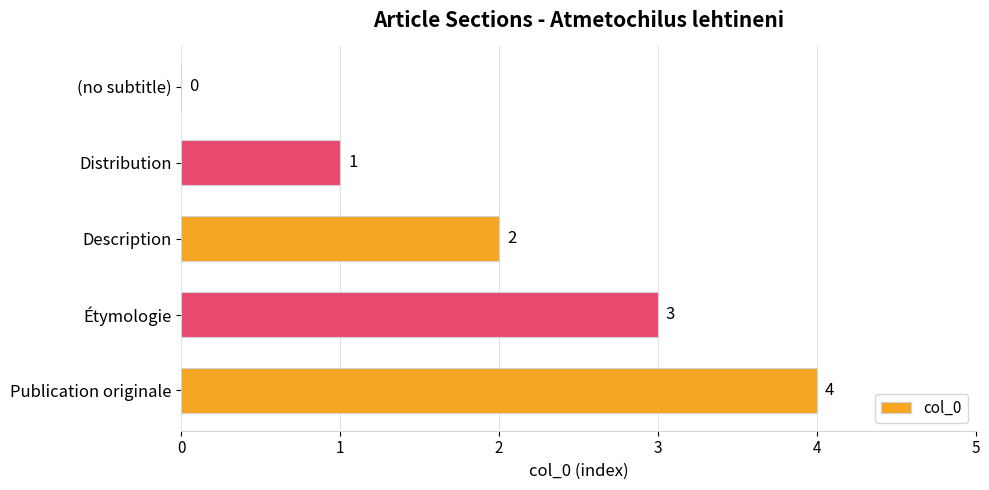

Count the values in the range 1 to 3.

3